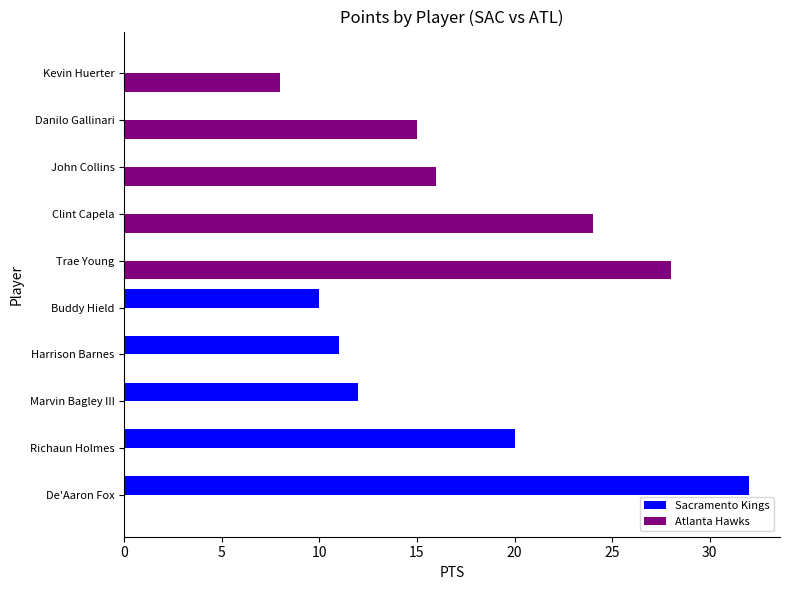

Between Marvin Bagley III and Kevin Huerter, which series saw the biggest shift?

Sacramento Kings